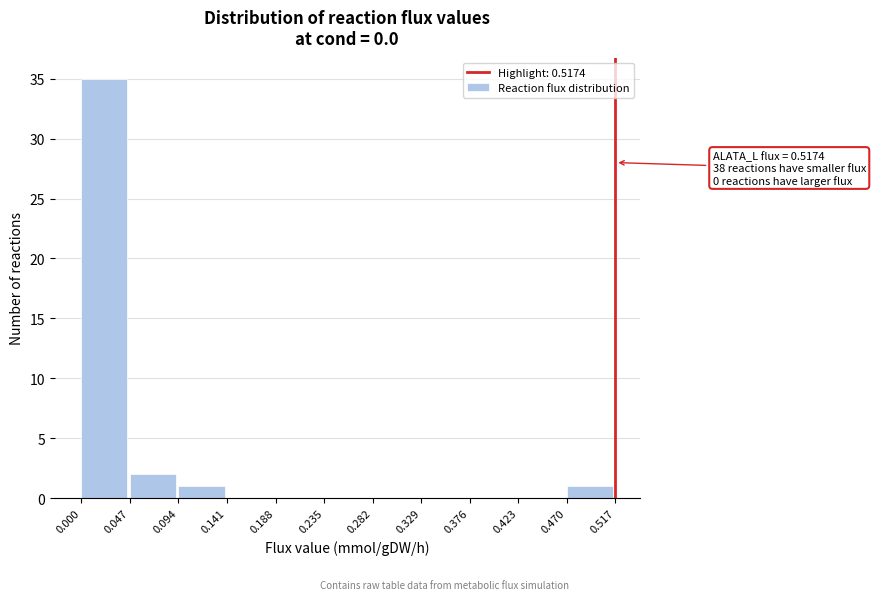

Which range on the x-axis has the tallest bar?

0.000 to 0.047